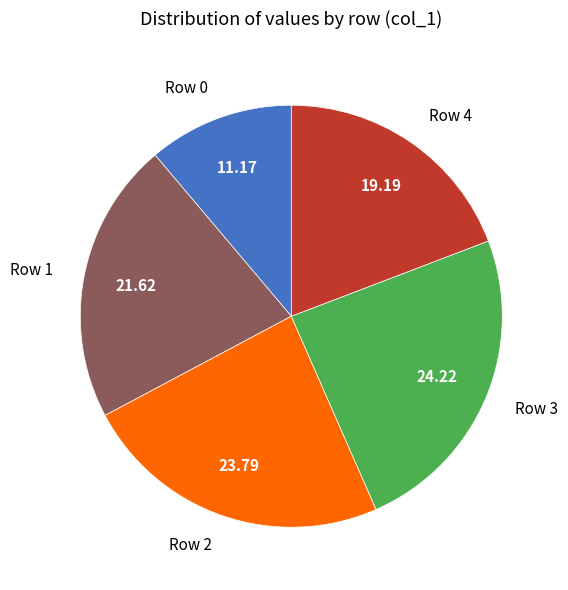

Count the number of slices in the pie.

5